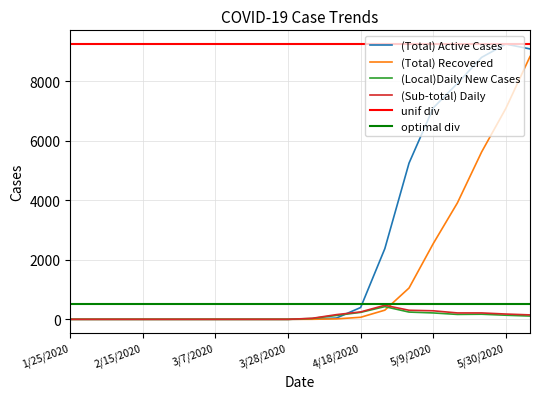

True or false: (Sub-total) Daily has a value of 249 at 4/18/2020.

True